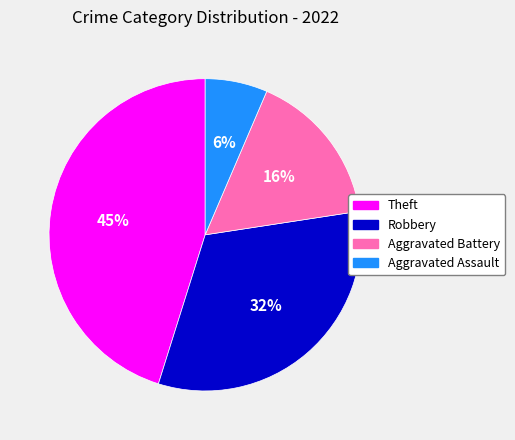

How many slices are in this pie chart?

4